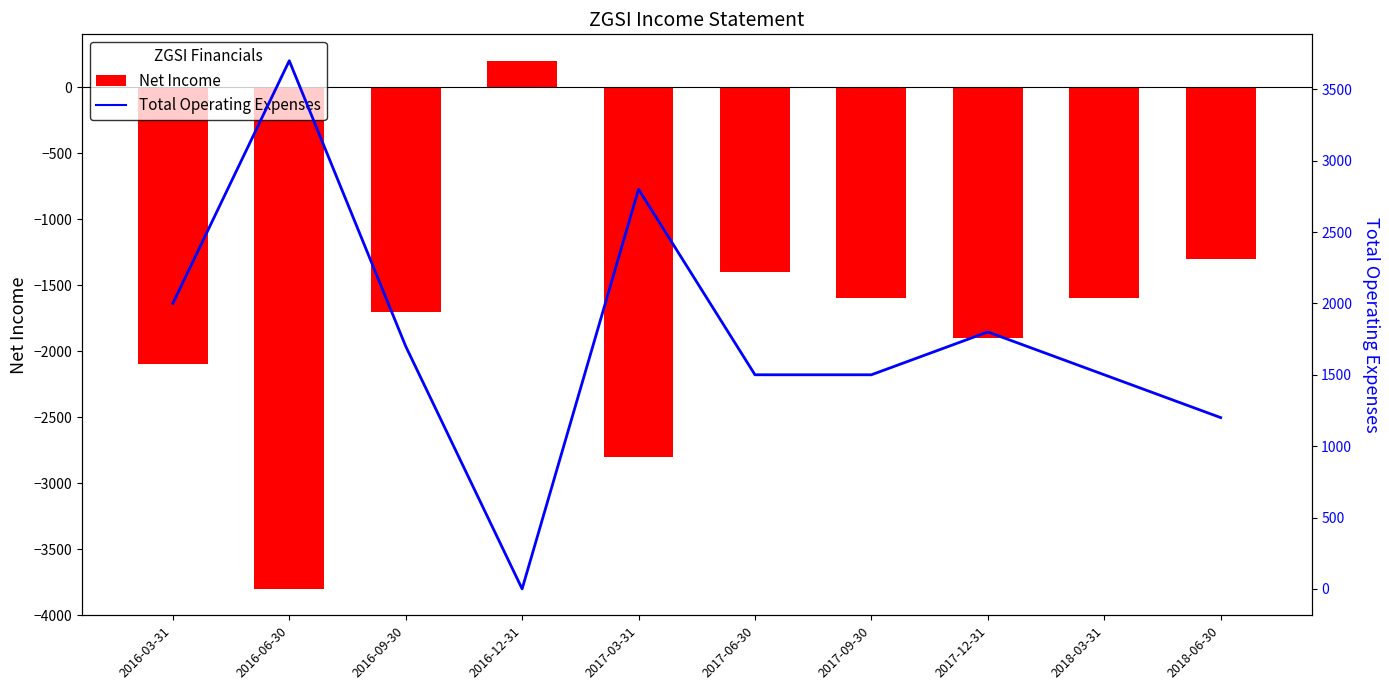

At how many categories does at least one series exceed 2303?

2